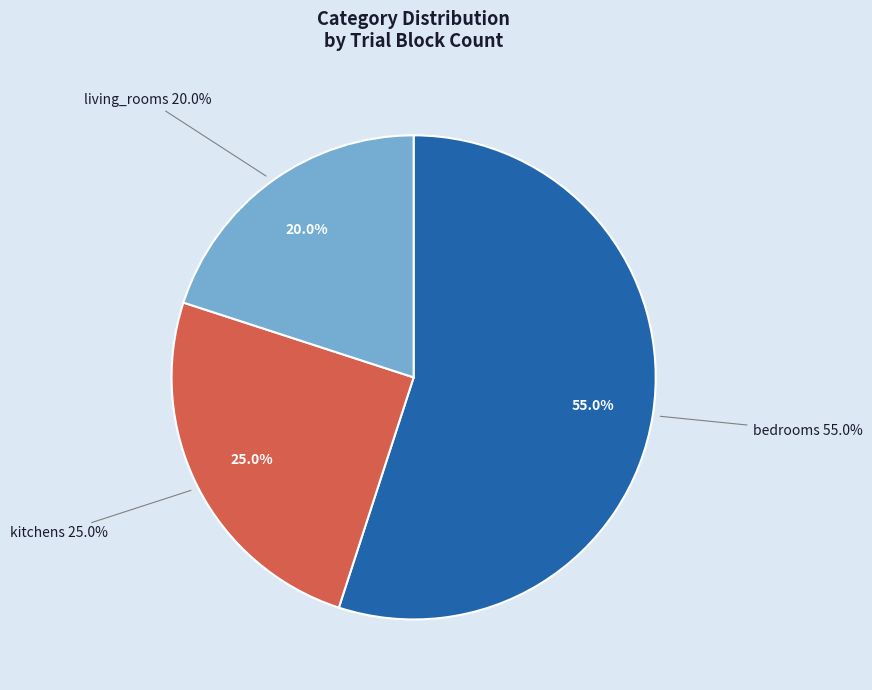

Which has a higher value, bedrooms or kitchens?

bedrooms